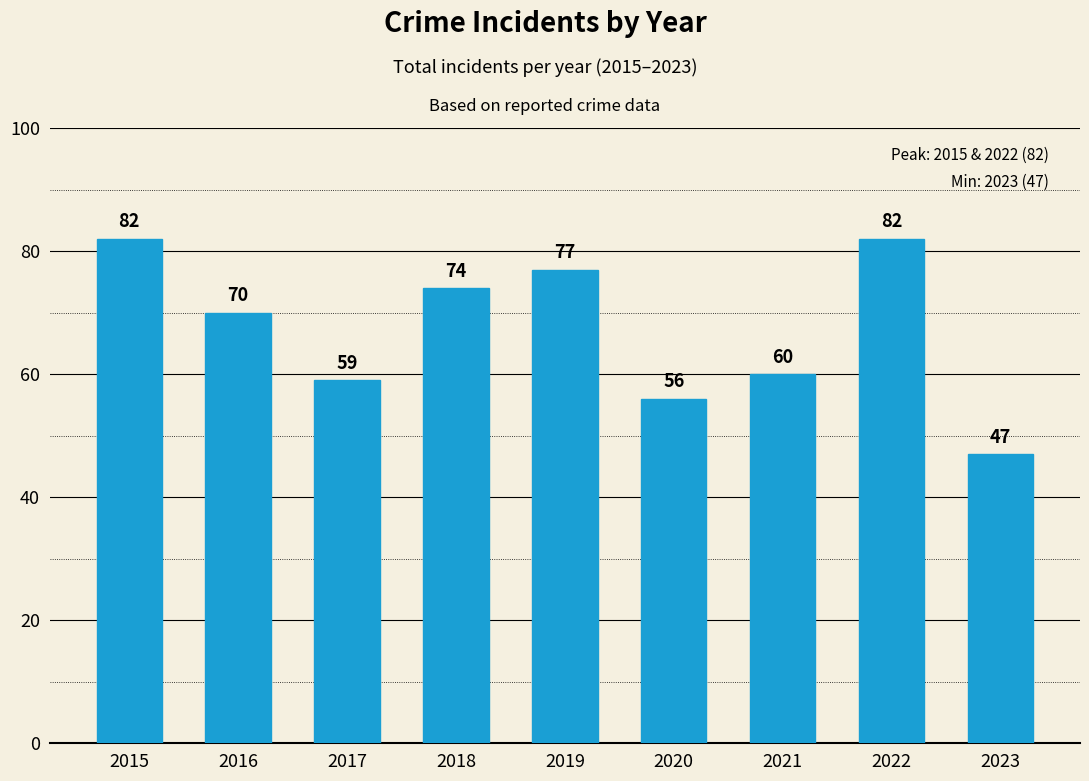

Where does the data first go above 70?

2015